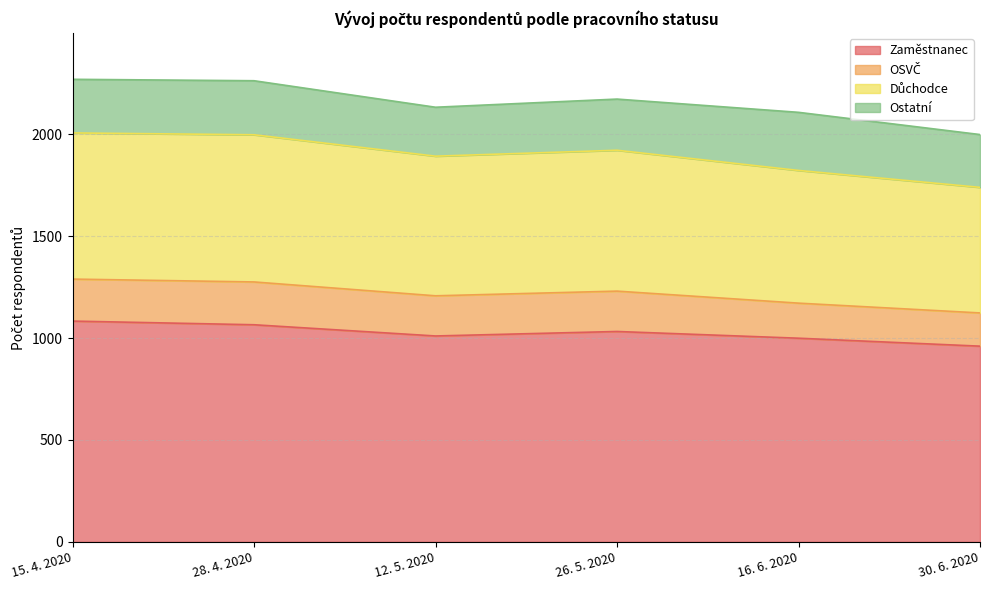

What is the sum of all Zaměstnanec values?

6149